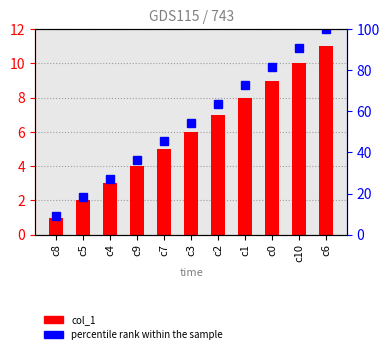

What position from the left is c5?

2